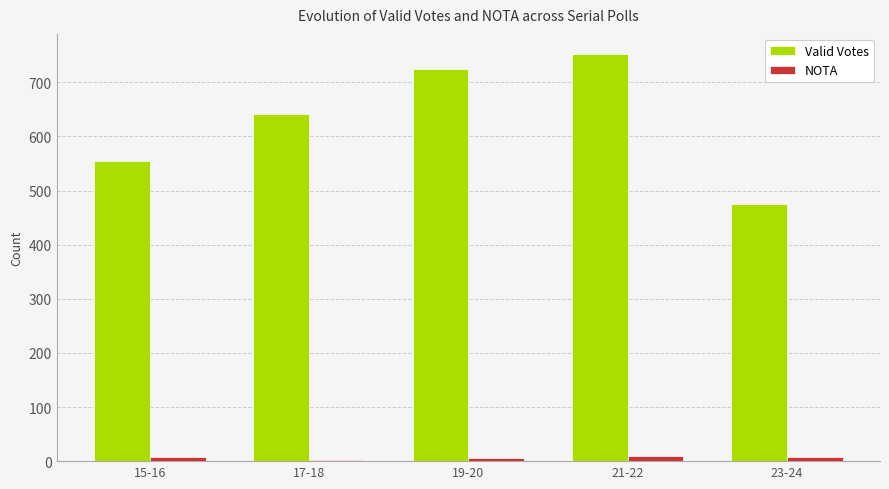

Which label corresponds to the largest value in the chart?

21-22